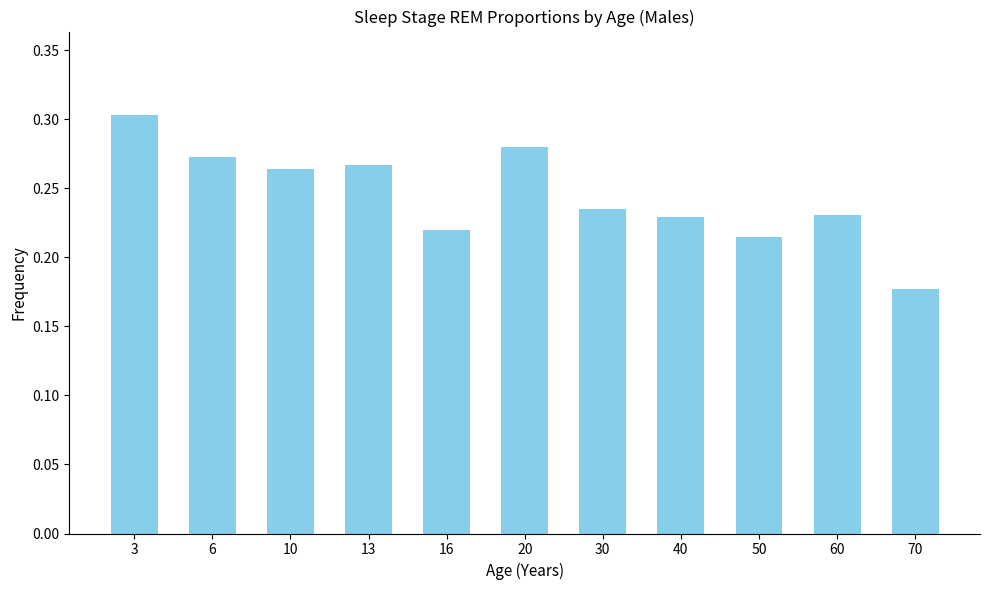

Which category has the highest value across all series?

3